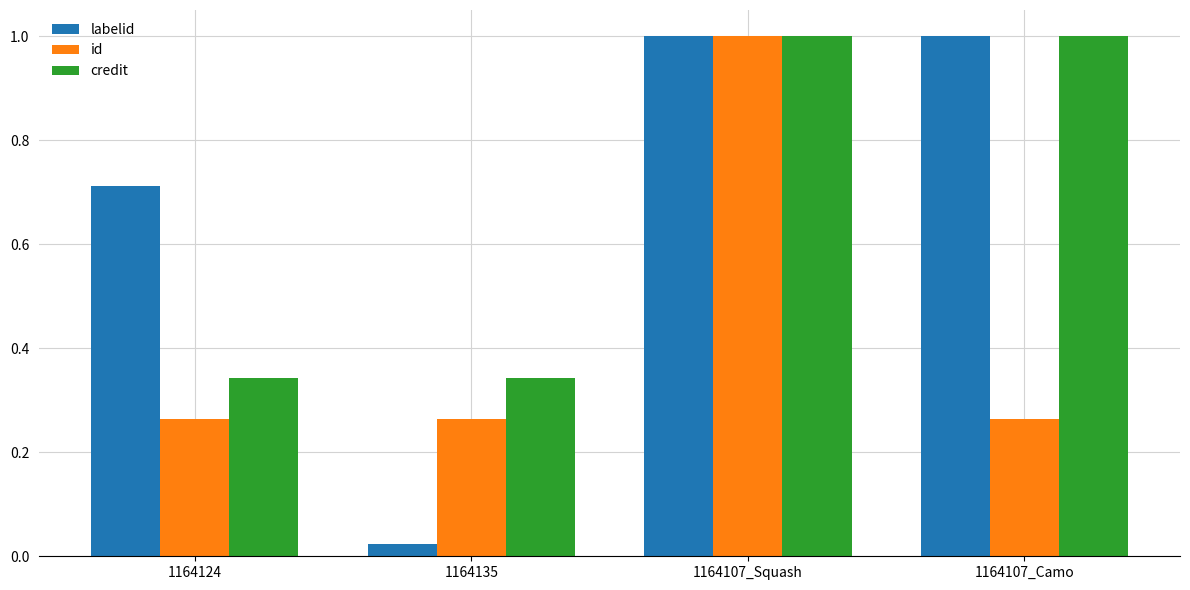

At which category is the sum across all series the highest?

1164107_Squash